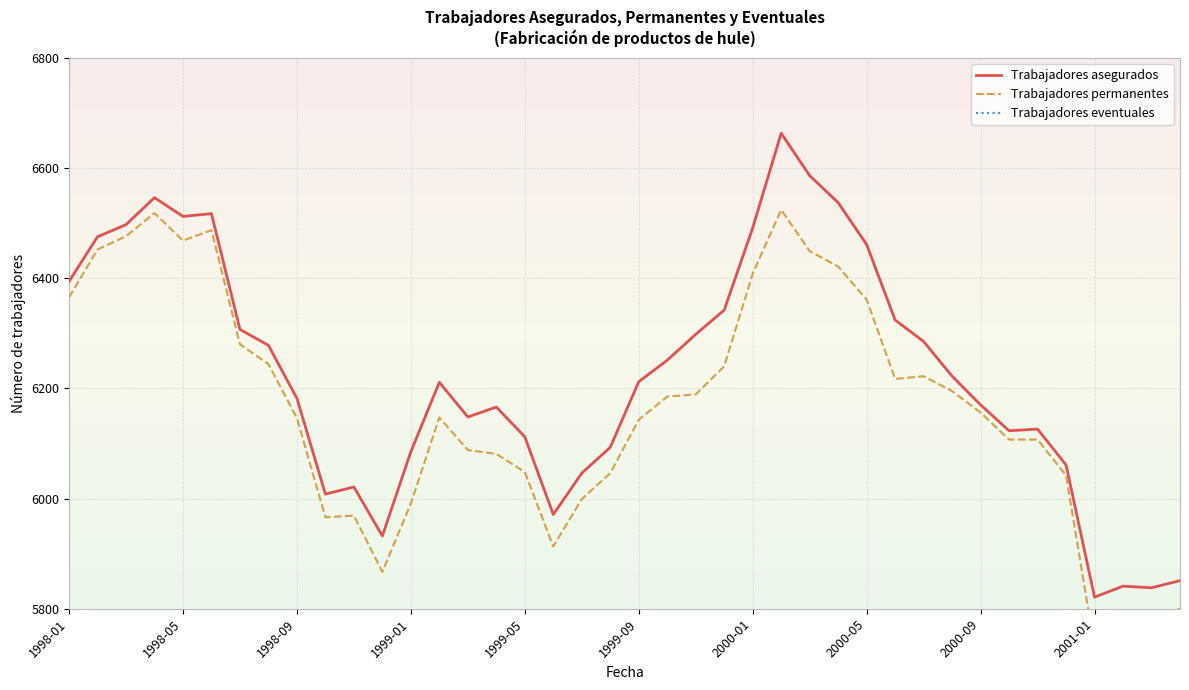

What is the difference between the Trabajadores eventuales values at 26 and 27?

21